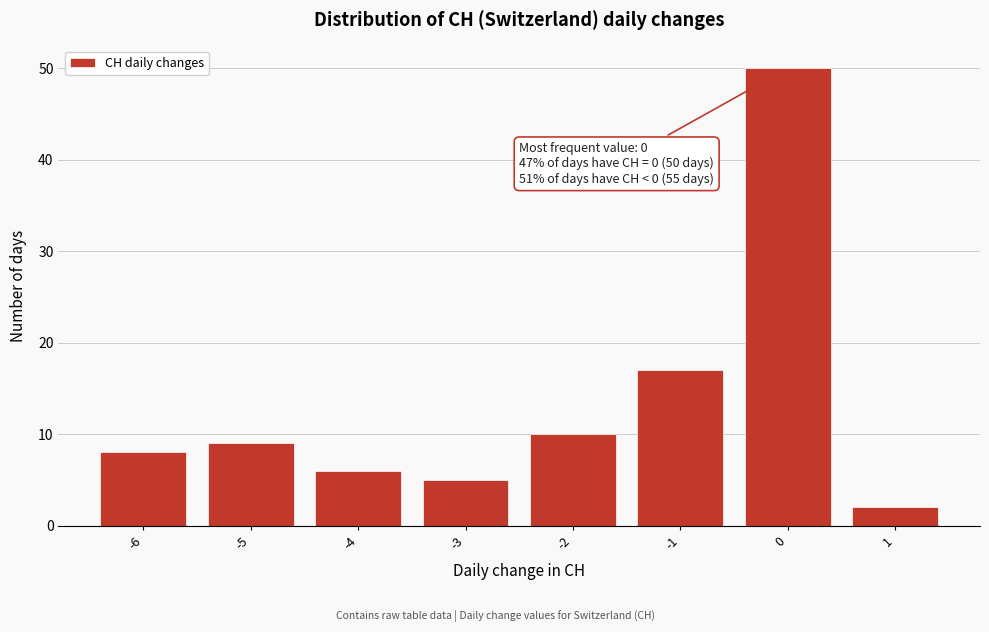

Which range on the x-axis has the tallest bar?

-0.5 to 0.5